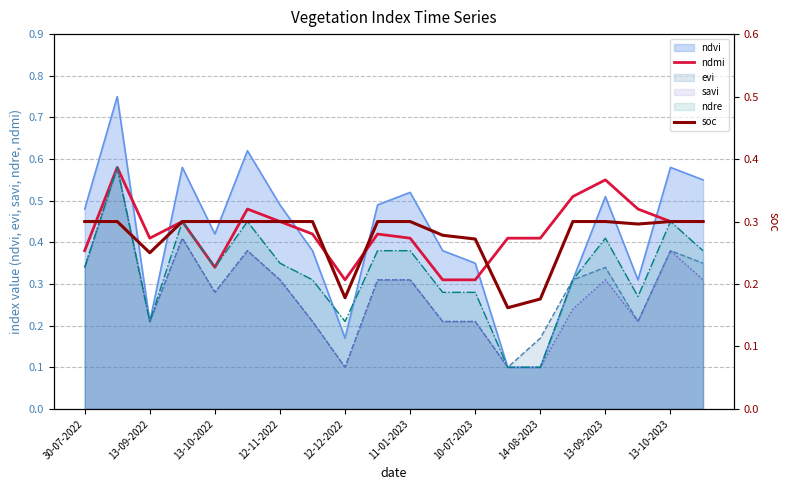

Between 19 and 13, which is larger?

19